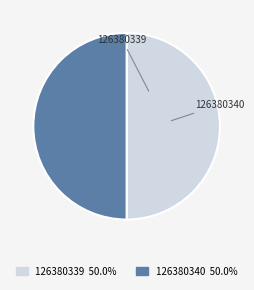

To the nearest percent, what portion does 126380339 represent?

50%